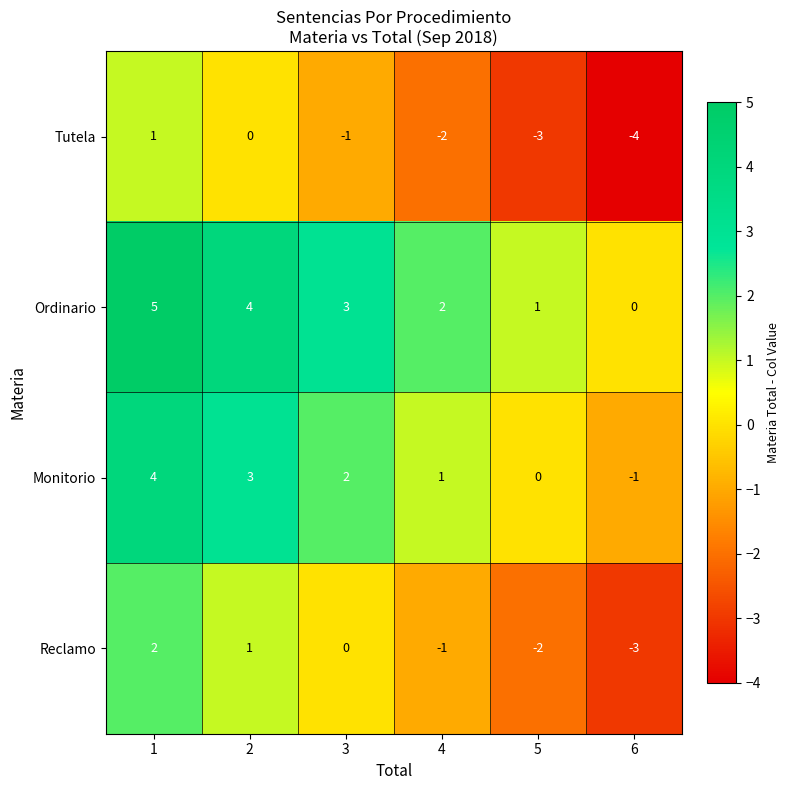

What is the spread (max minus min) of values at 4?

4